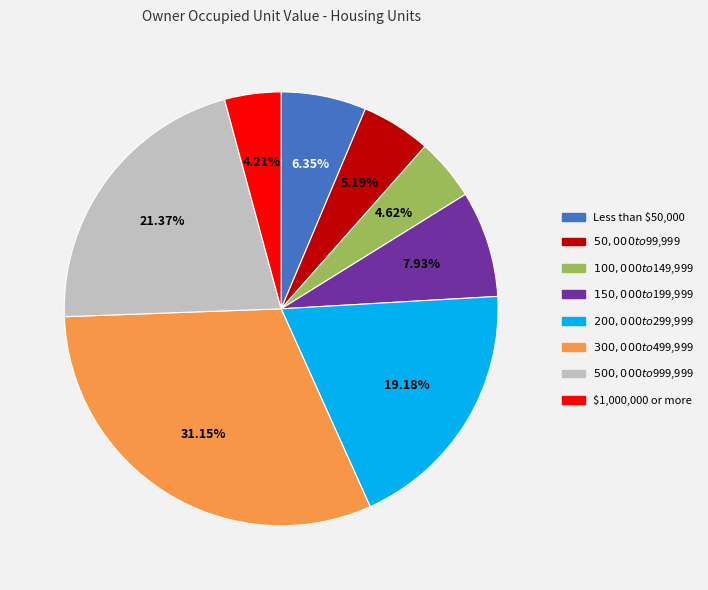

Is there any slice that represents more than half of the pie?

No